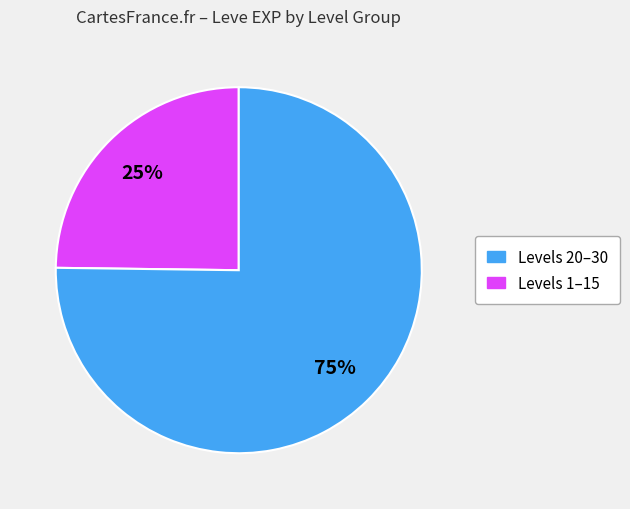

Is there any slice that represents more than half of the pie?

Yes